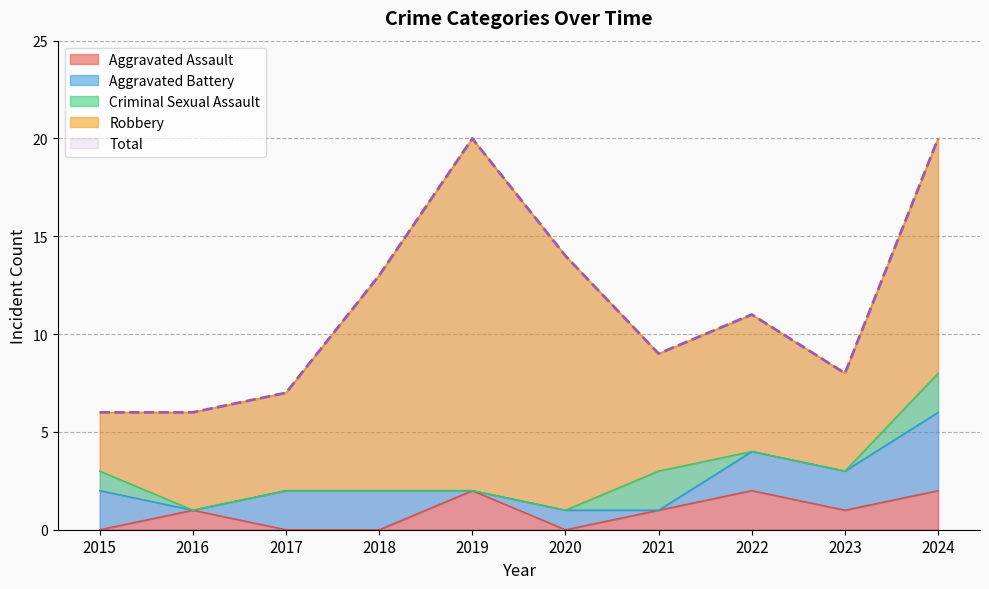

The Aggravated Battery series shows -2 at 2016. True or false?

False